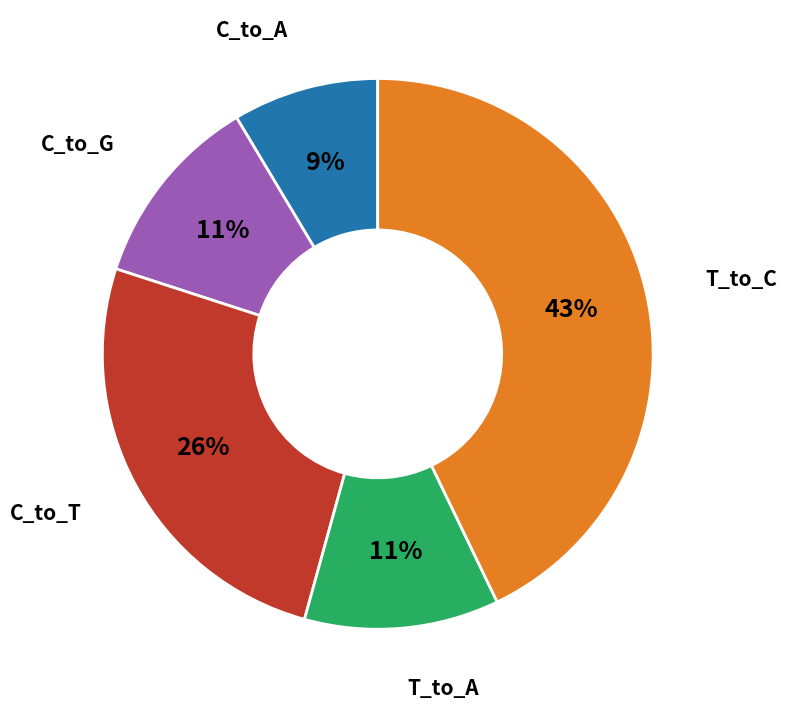

To the nearest percent, what is the average slice percentage?

20%